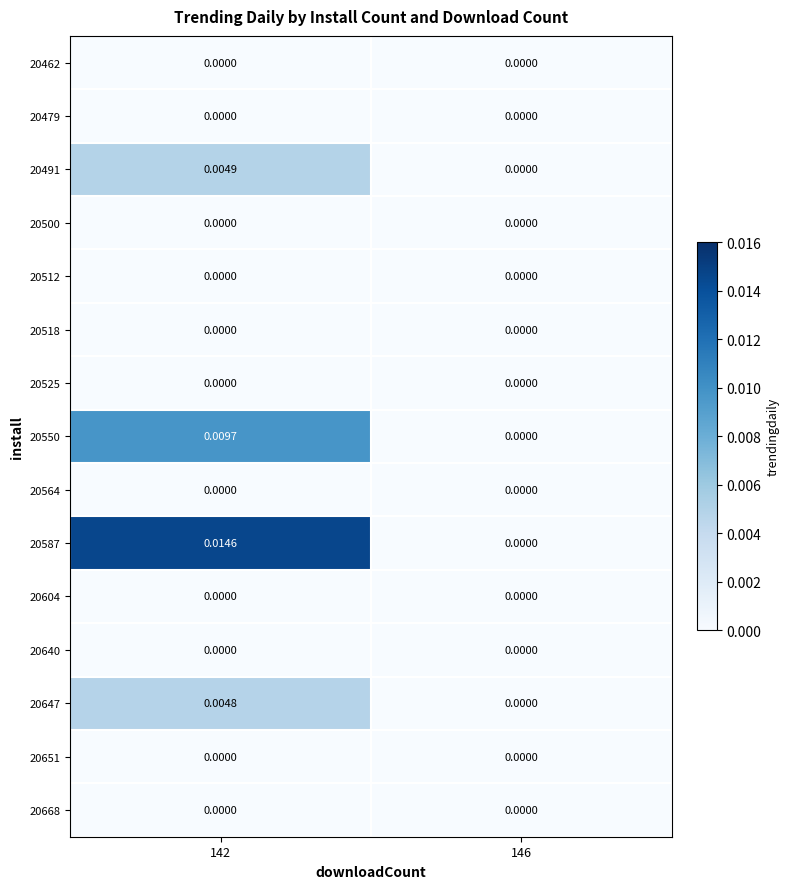

Is the value of 20550 at 142 greater than the value of 20651 at 146?

Yes